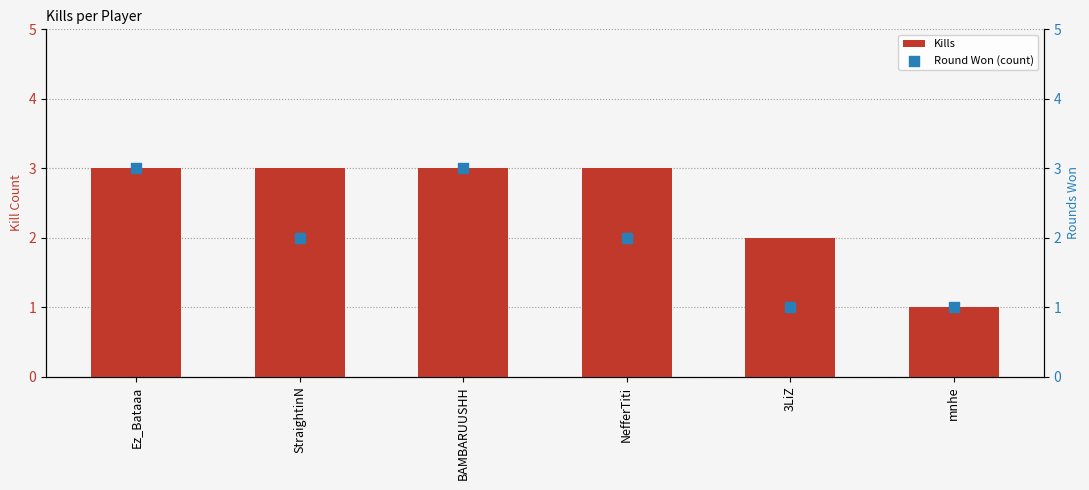

Which series has the largest total across all categories?

Kills